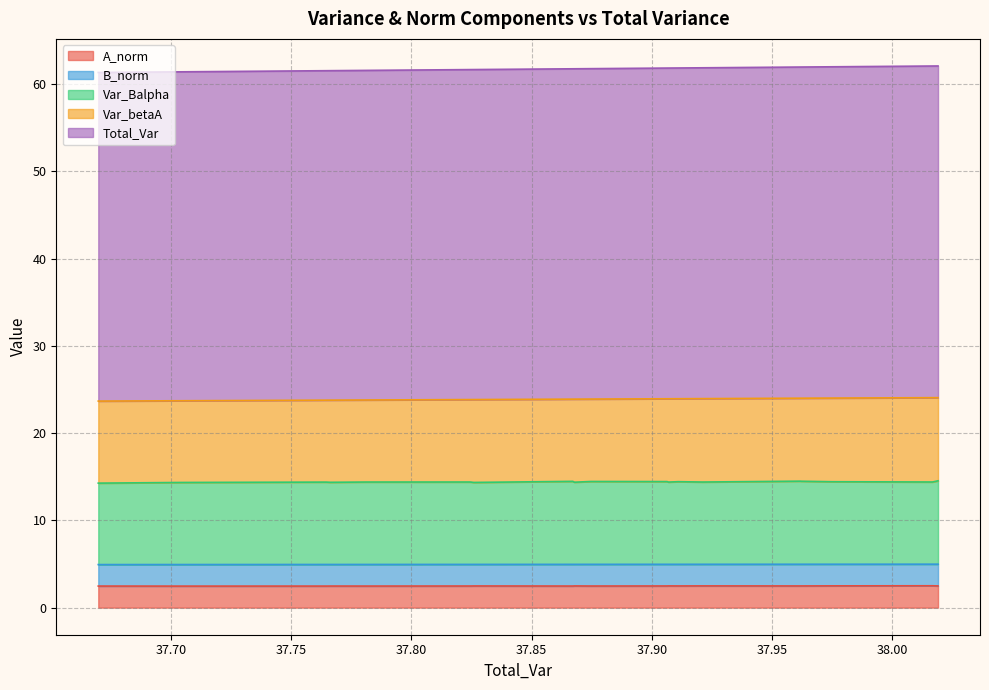

Does the chart display data point markers on the line(s)?

No